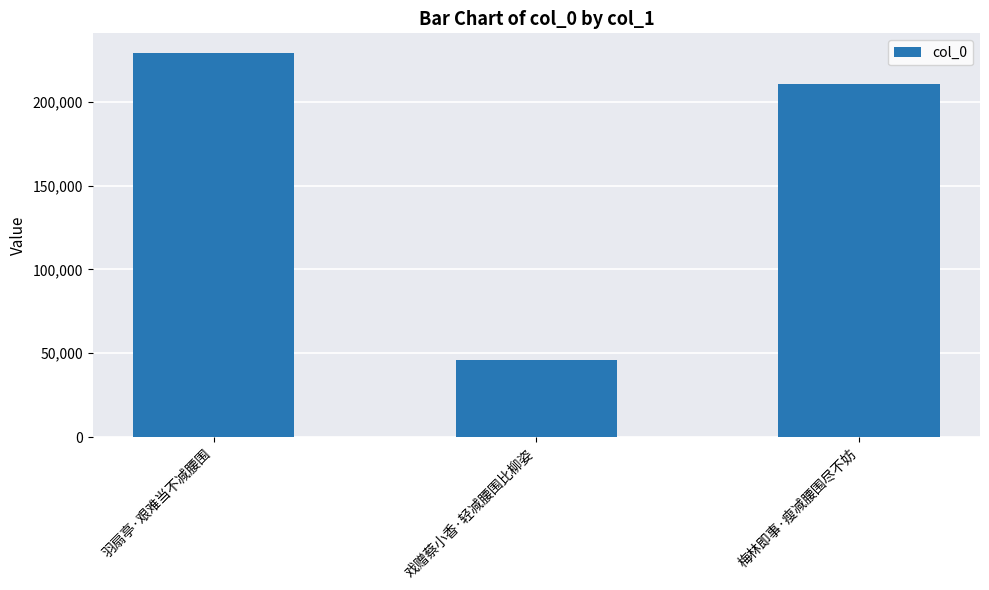

Is it true that the value at 梅林即事·瘦减腰围尽不妨 is 317448?

False